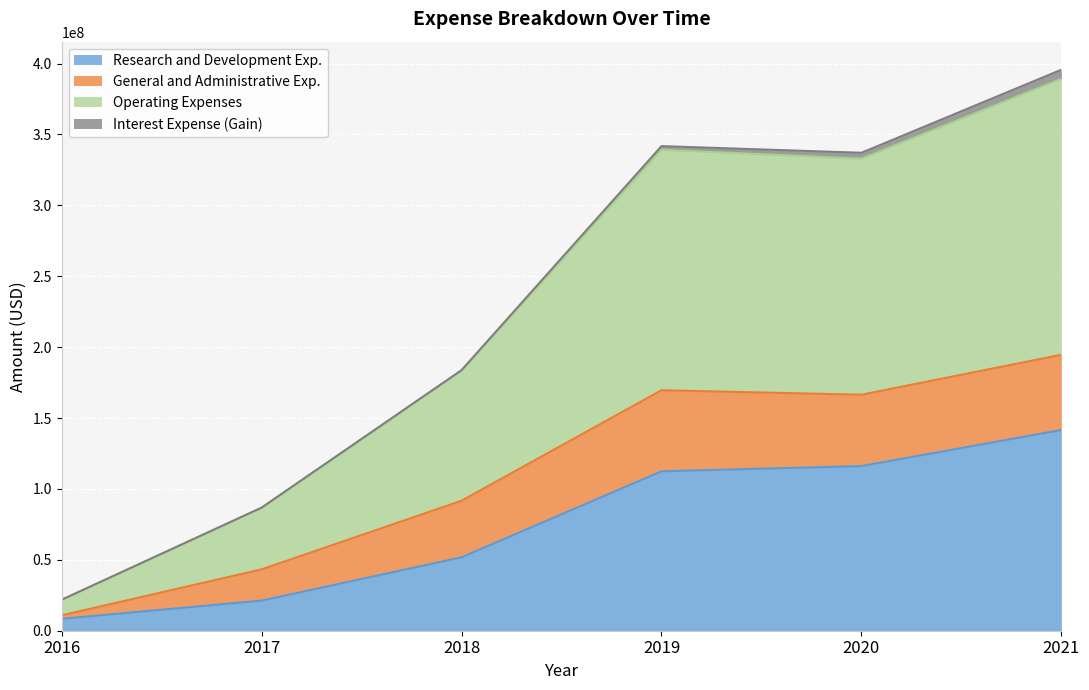

At which category is the sum across all series the highest?

2021